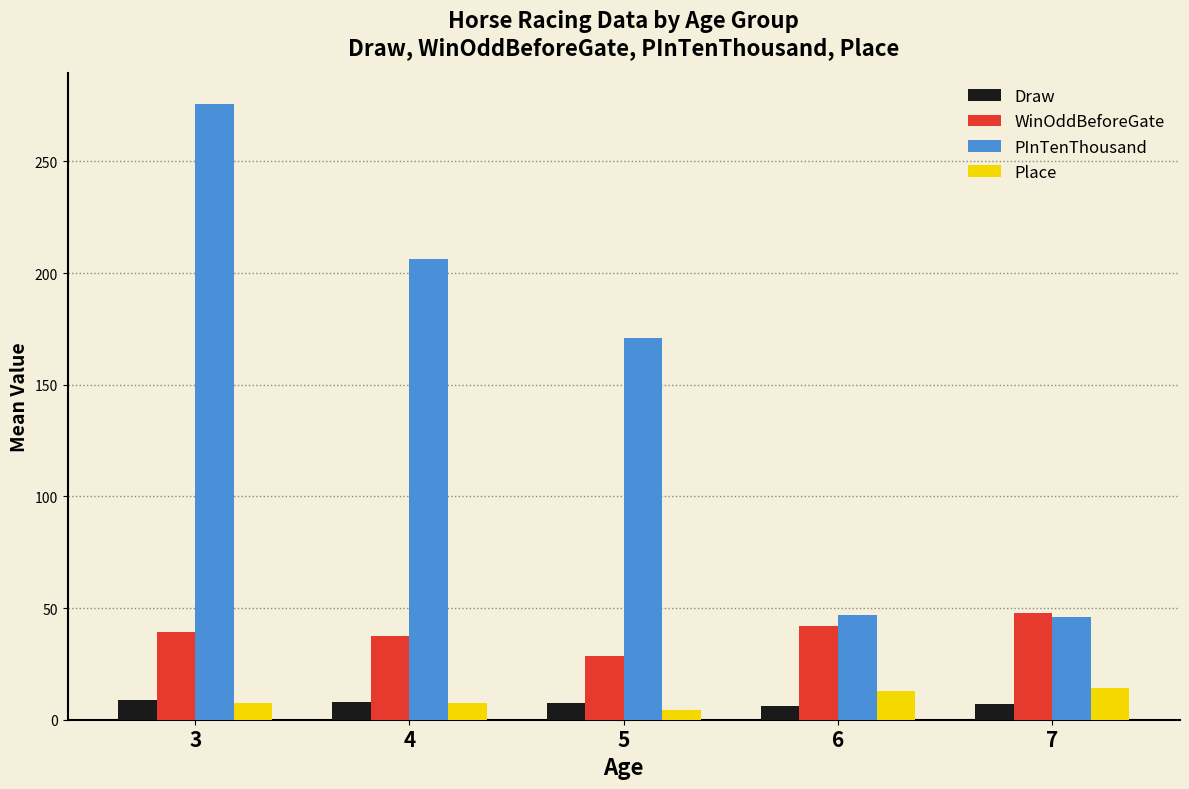

How many data points in Place are less than 7?

1